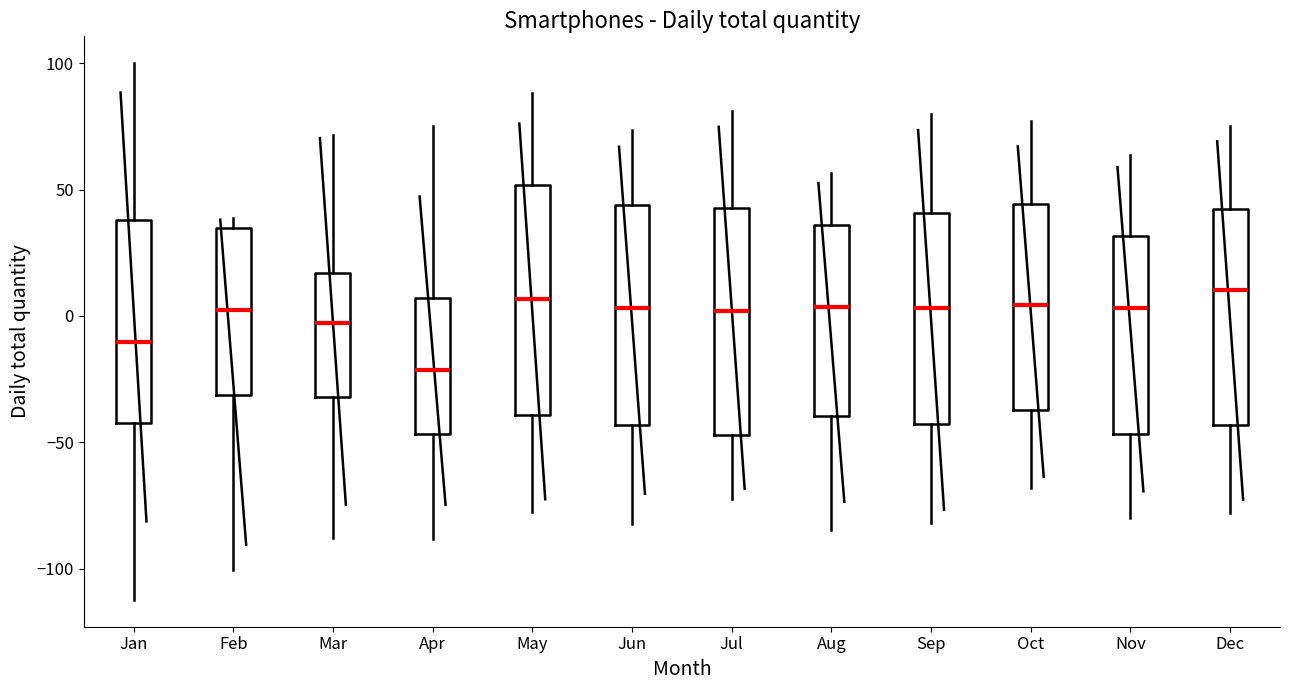

Which box's median line is the lowest?

Apr